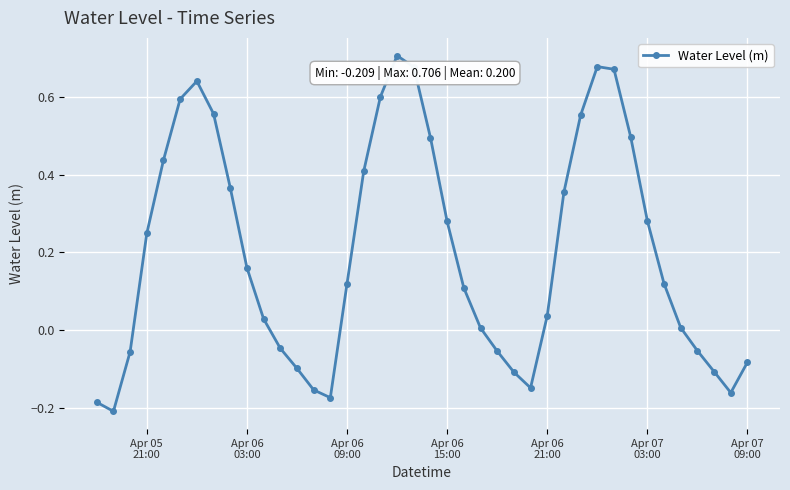

True or false: there are more than 2 points higher than both neighbors.

True